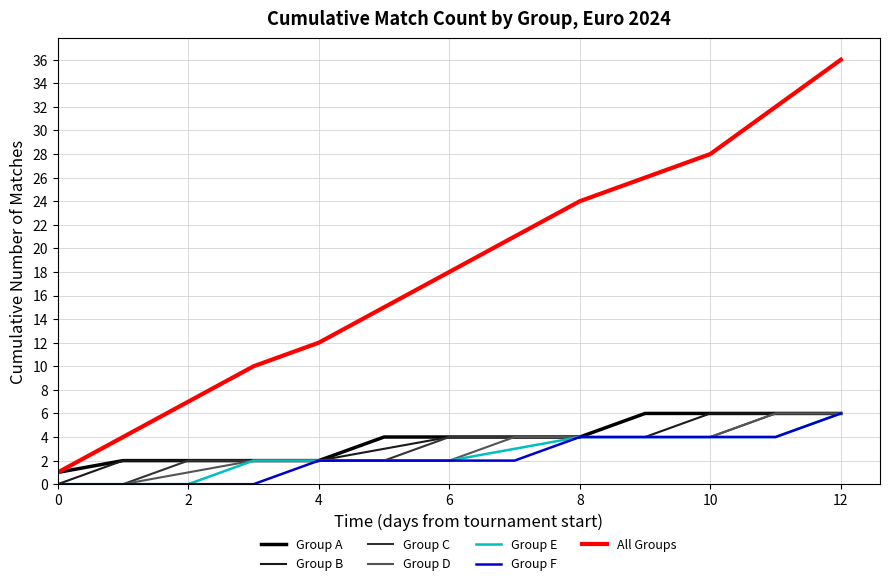

Which series has the widest spread of values?

All Groups